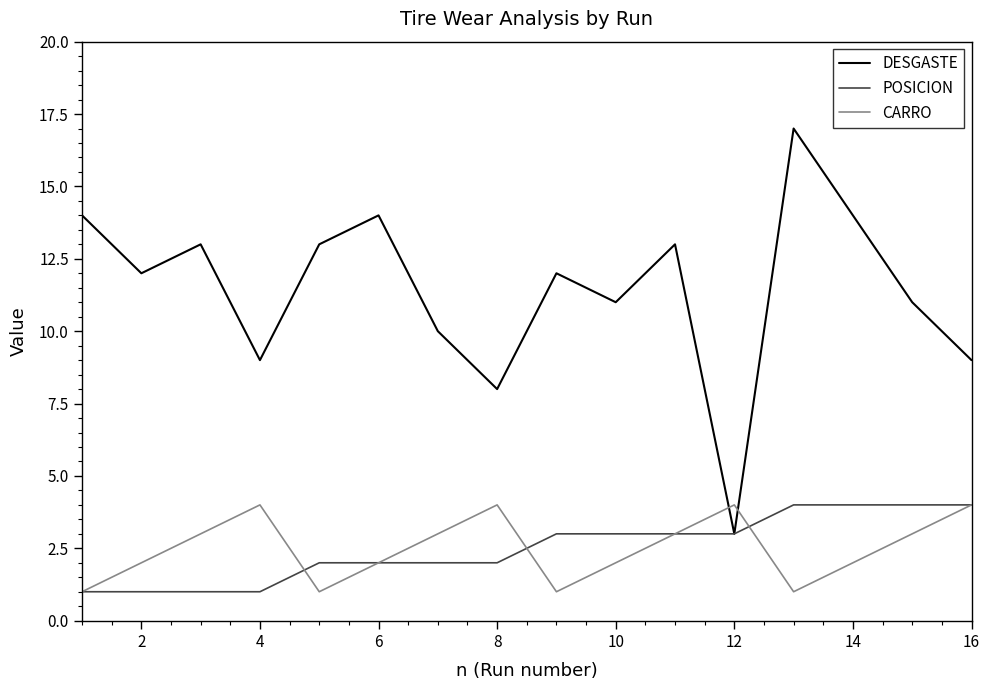

Which series ends up on top after the final intersection of CARRO and DESGASTE?

DESGASTE